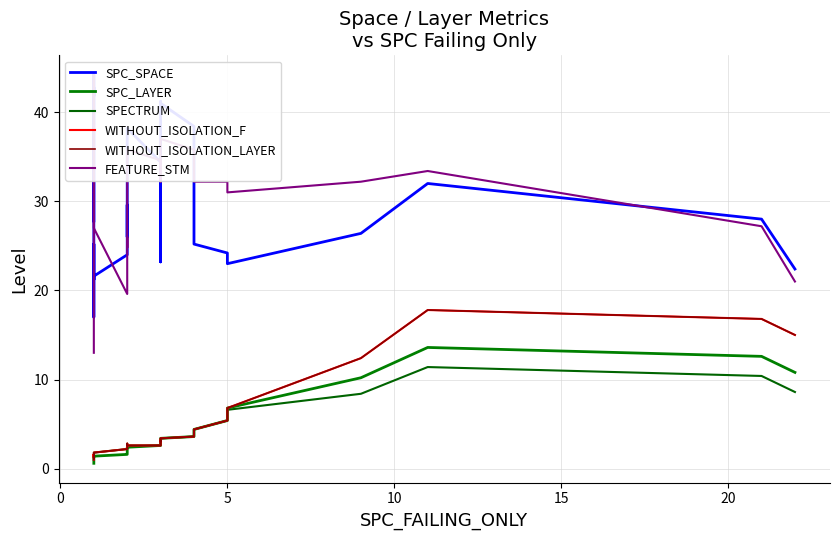

How many data points in SPECTRUM are less than 2?

13